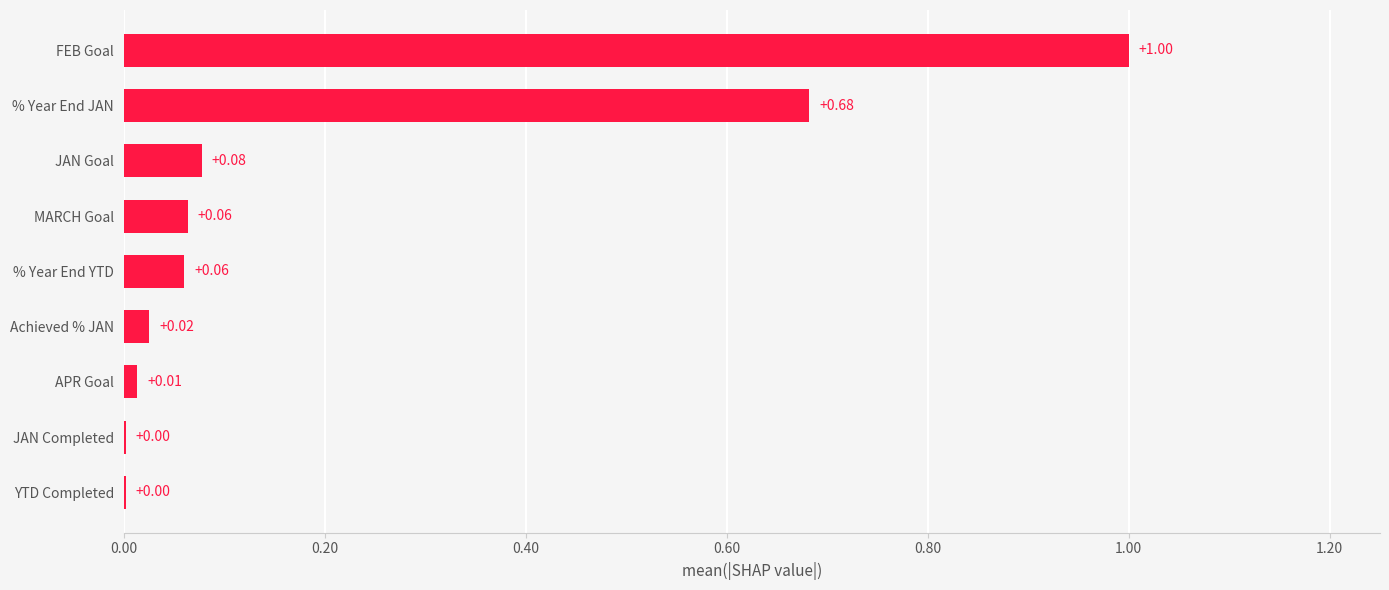

What is the change in value from Achieved % JAN to JAN Goal?

+0.1